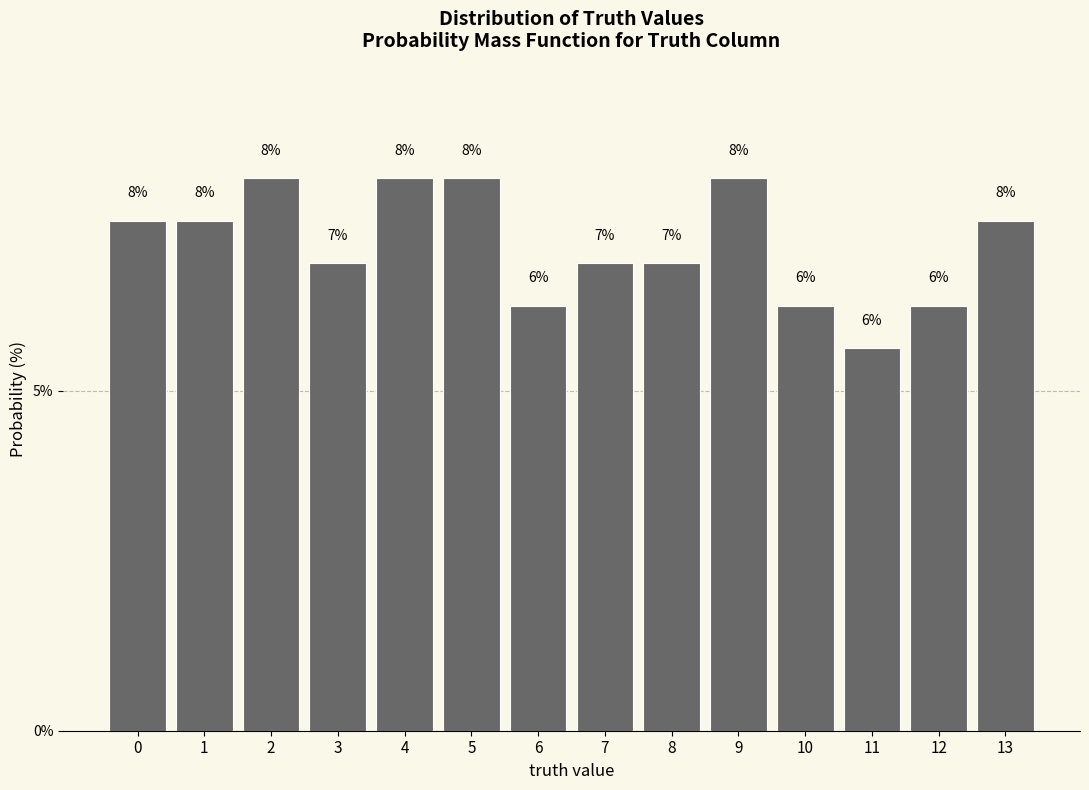

Are the bars horizontal?

No